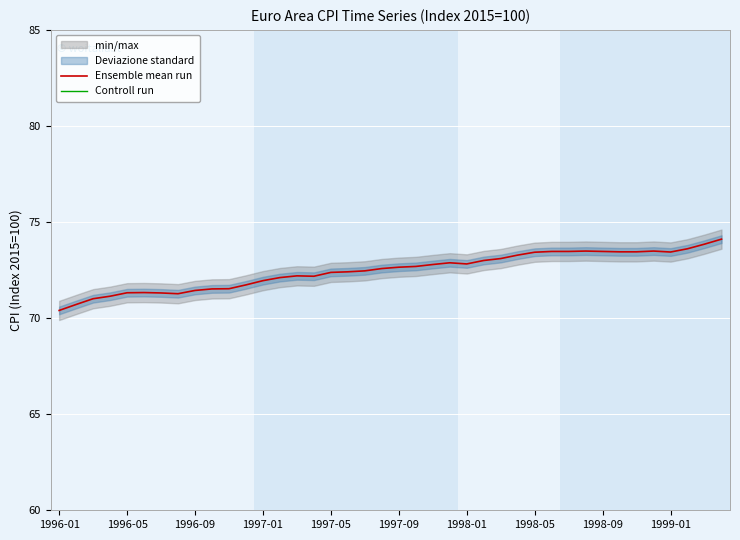

At 26, list the series in order from smallest to largest.

Controll run, Ensemble mean run